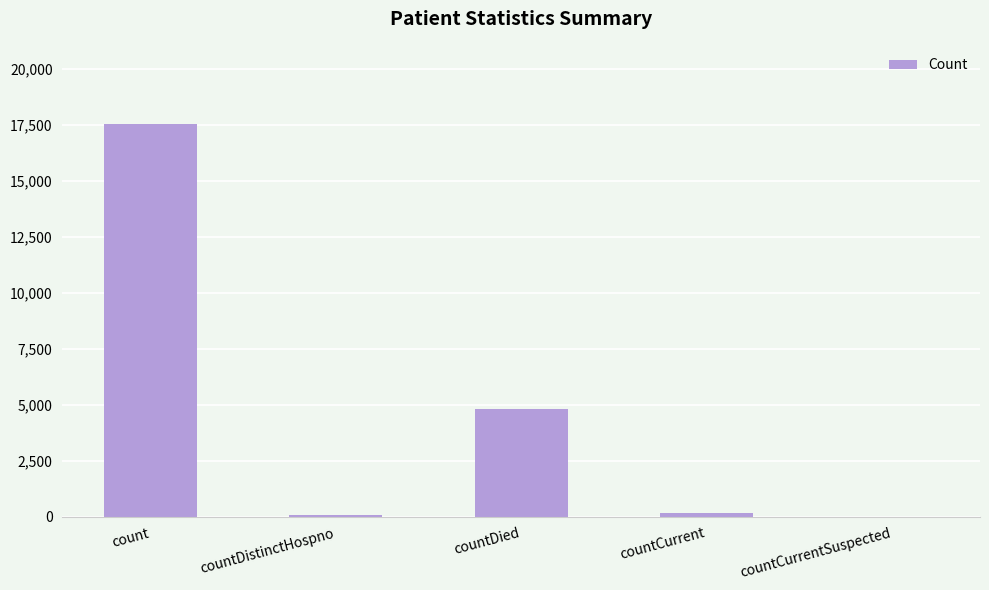

How many data points does each series have?

5